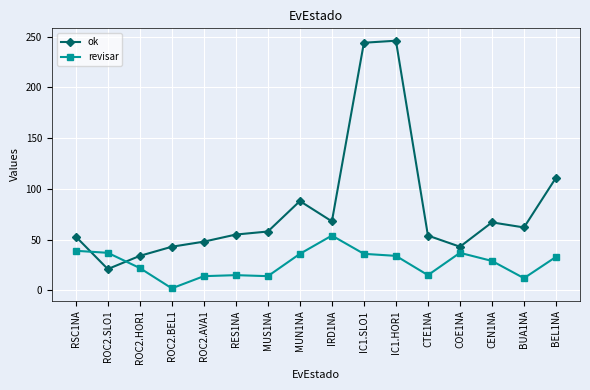

How many series are shown in this chart?

2